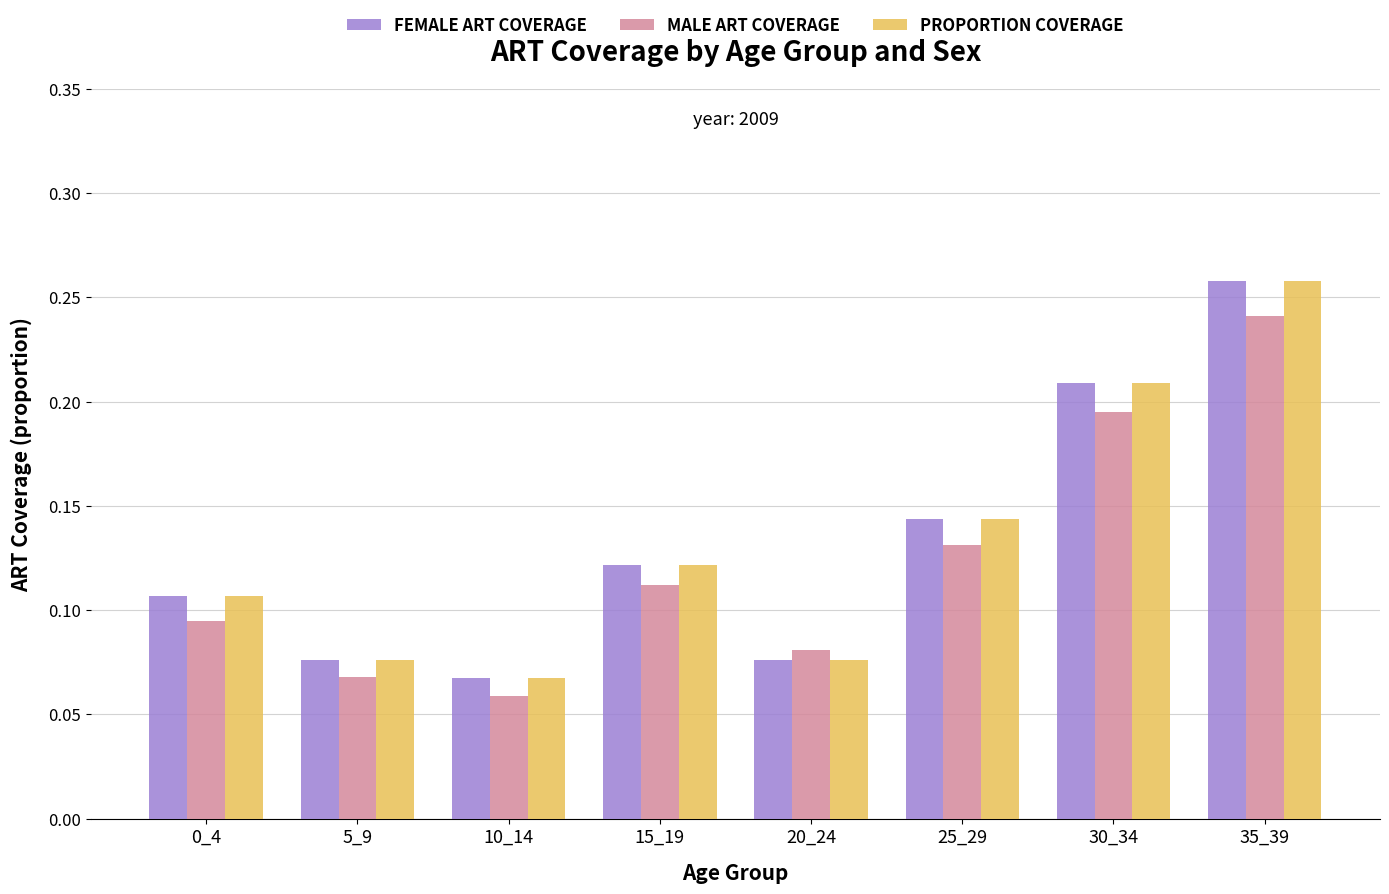

Which category has the highest value across all series?

35_39